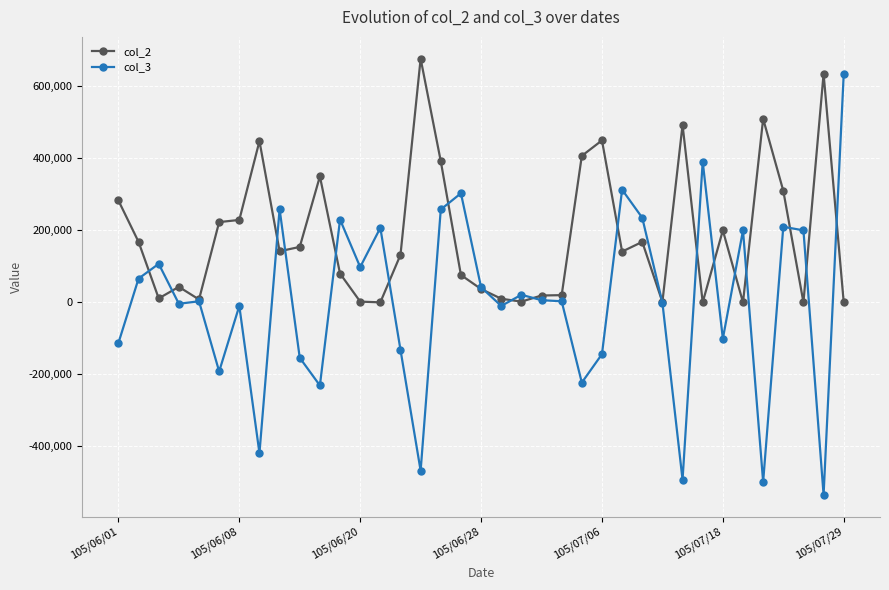

Count the number of data series in this chart.

2